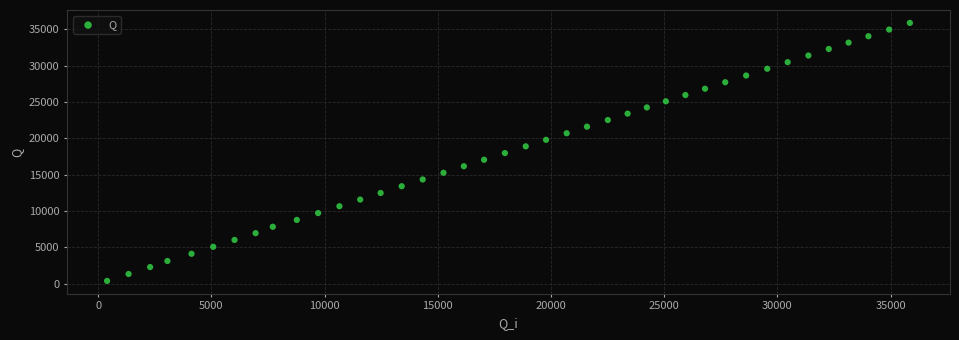

What is the range of X values (max minus min)?

35464